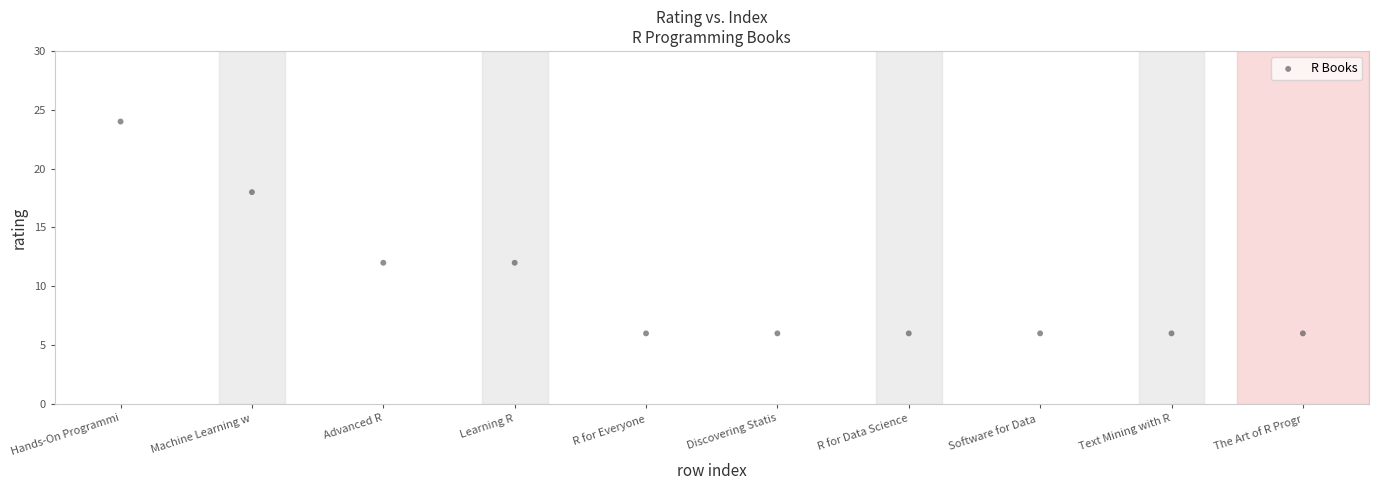

What is the range of Y values (max minus min)?

18